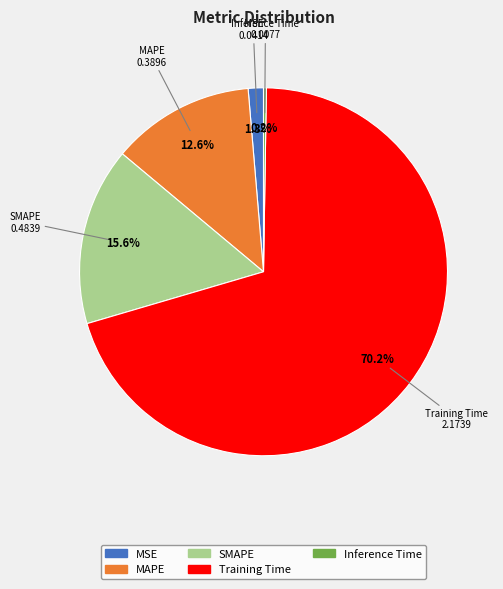

Is it true that MSE is 1% of the pie?

True